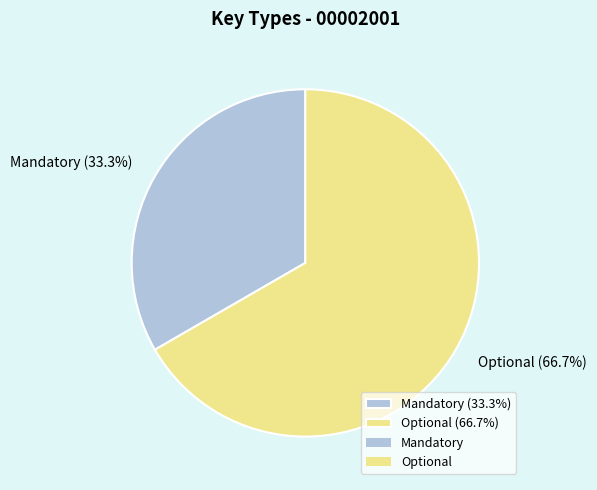

How many segments does this pie chart have?

2